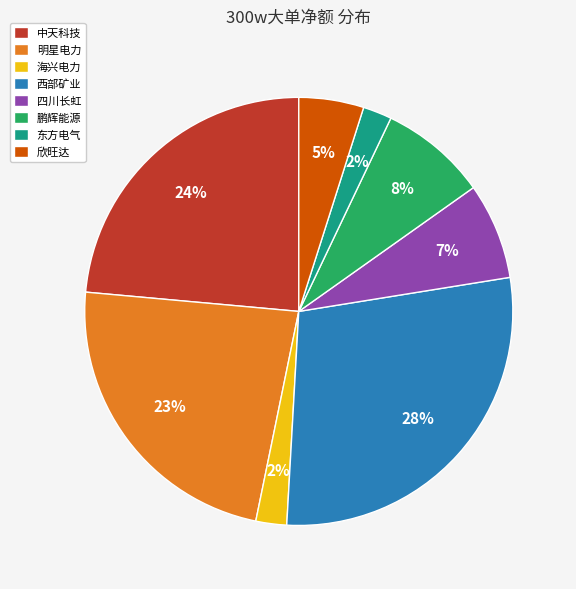

The 鹏辉能源 slice represents 8% of the pie. True or false?

True